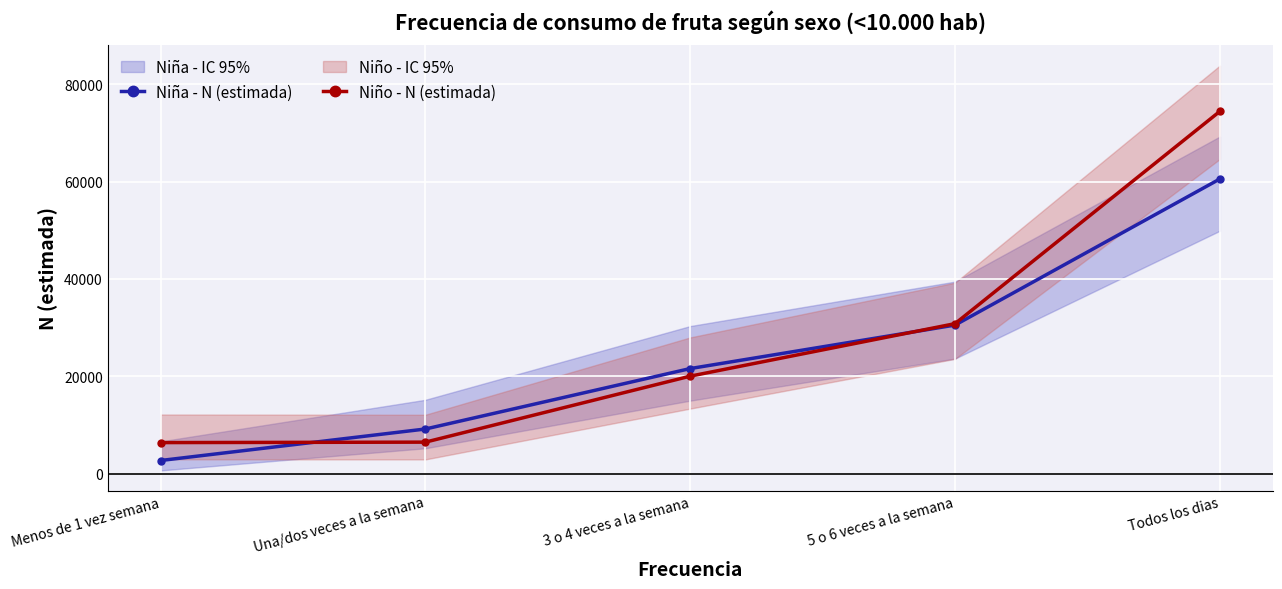

Reading right to left, transcribe all the data shown in this chart.

Niña - N (estimada): Todos los dias=60559	5 o 6 veces a la semana=30526	3 o 4 veces a la semana=21586	Una/dos veces a la semana=9161	Menos de 1 vez semana=2686
Niño - N (estimada): Todos los dias=74458	5 o 6 veces a la semana=30818	3 o 4 veces a la semana=20025	Una/dos veces a la semana=6461	Menos de 1 vez semana=6368